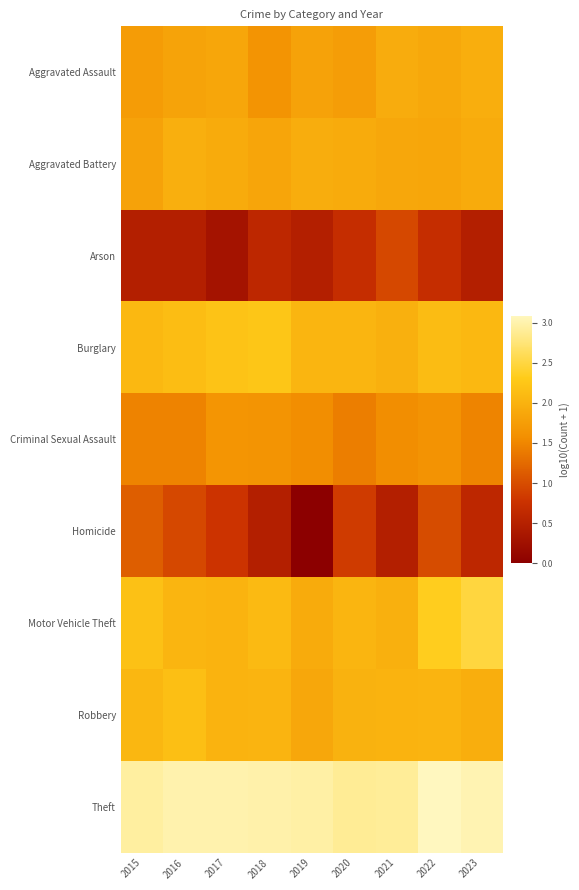

Rank the series by their maximum value, from highest to lowest.

Theft, Motor Vehicle Theft, Burglary, Robbery, Aggravated Battery, Aggravated Assault, Criminal Sexual Assault, Homicide, Arson